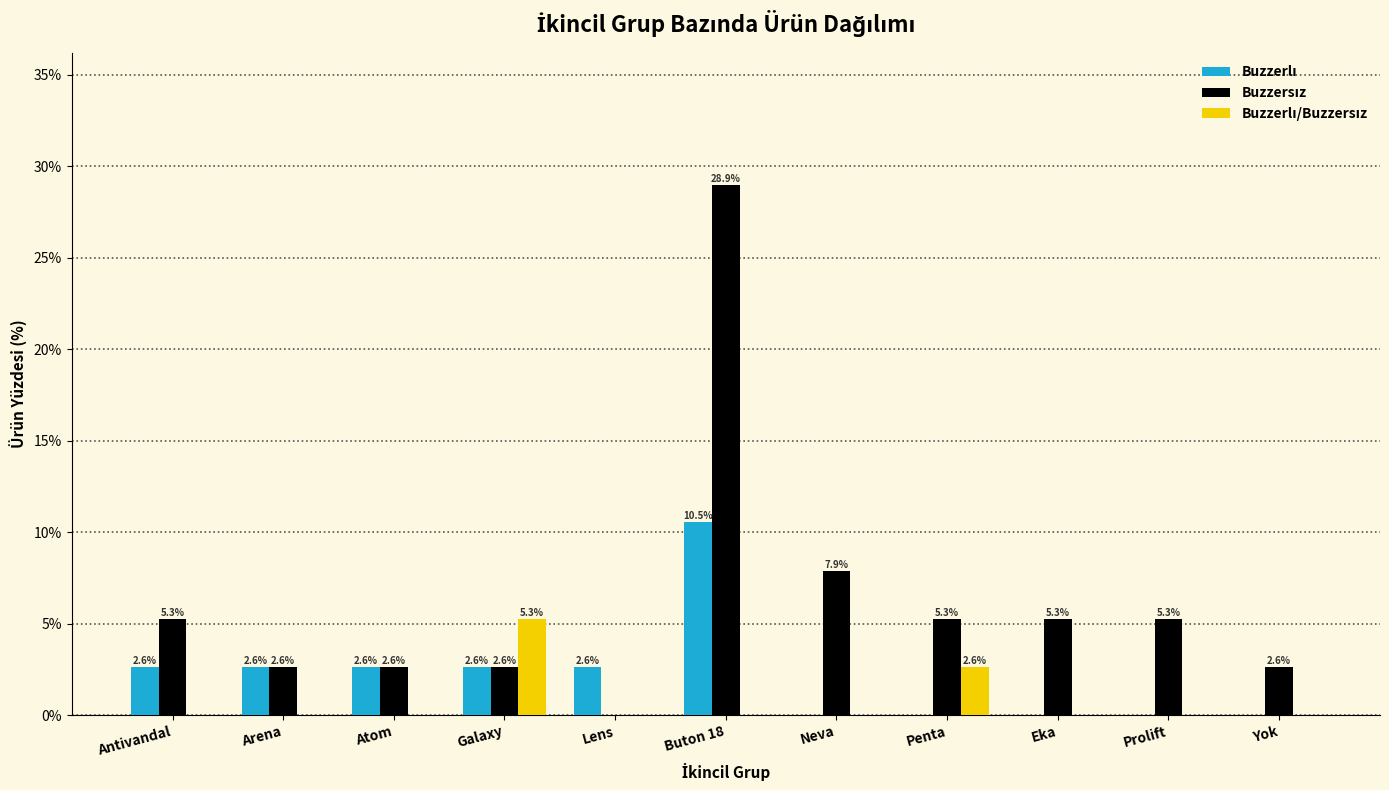

How many data points does each series have?

11